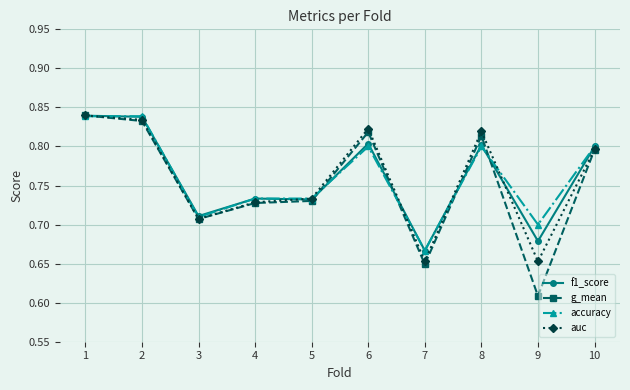

True or false: auc has a value of 1.5 at 2.

False